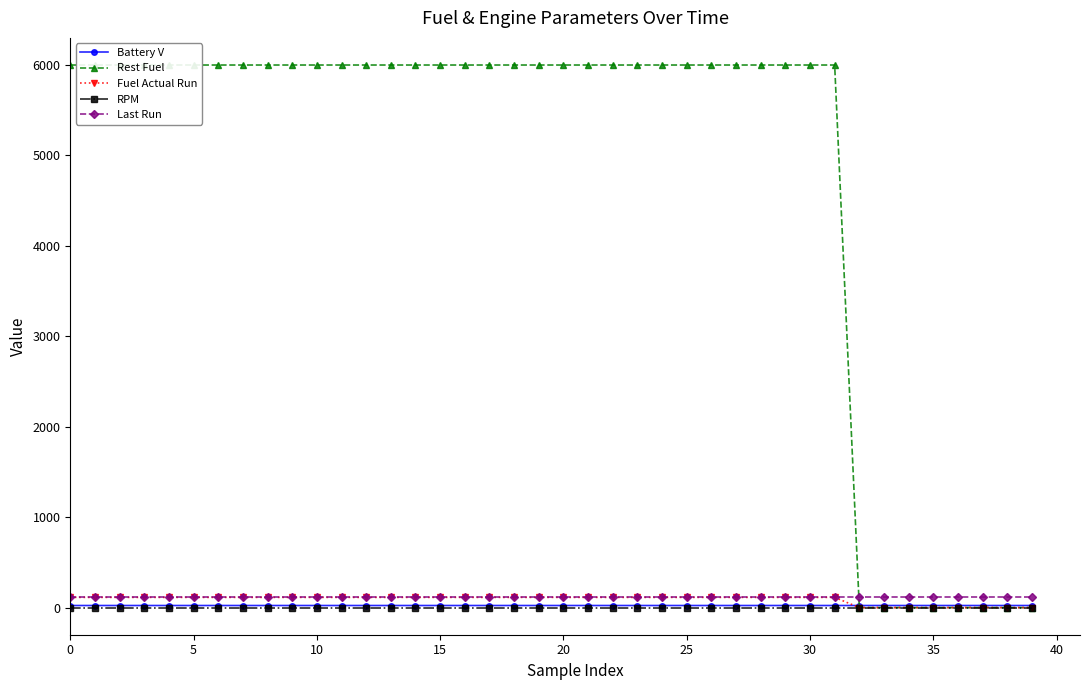

True or false: Rest Fuel has more than 1 interior local peaks.

False